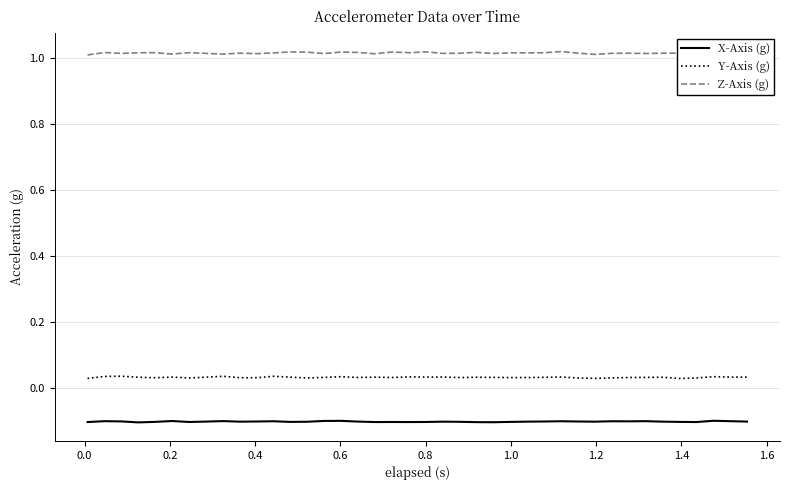

True or false: Z-Axis (g) and Y-Axis (g) intersect in this chart.

False